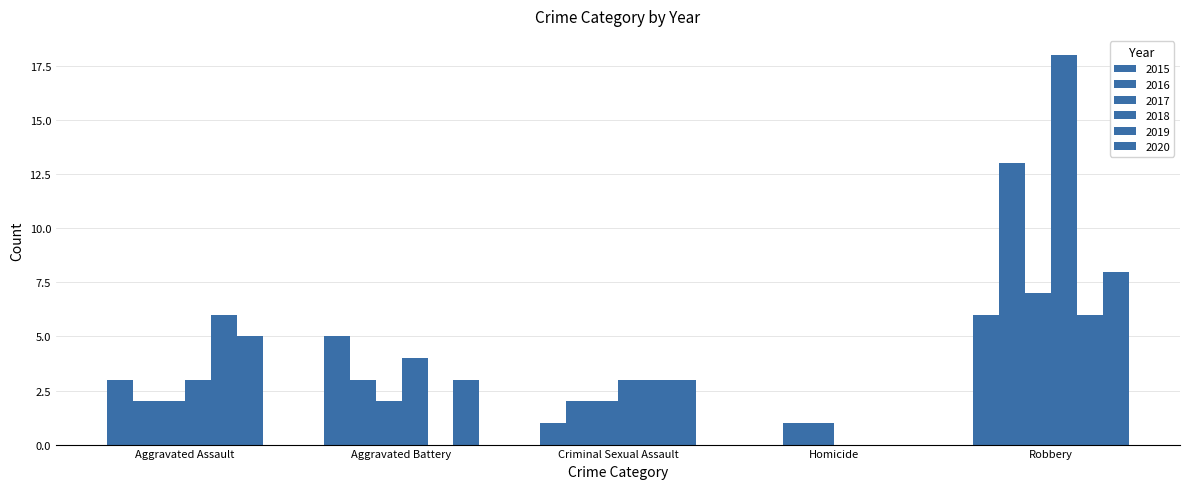

At Aggravated Assault, list the series in order from smallest to largest.

2016, 2017, 2015, 2018, 2020, 2019